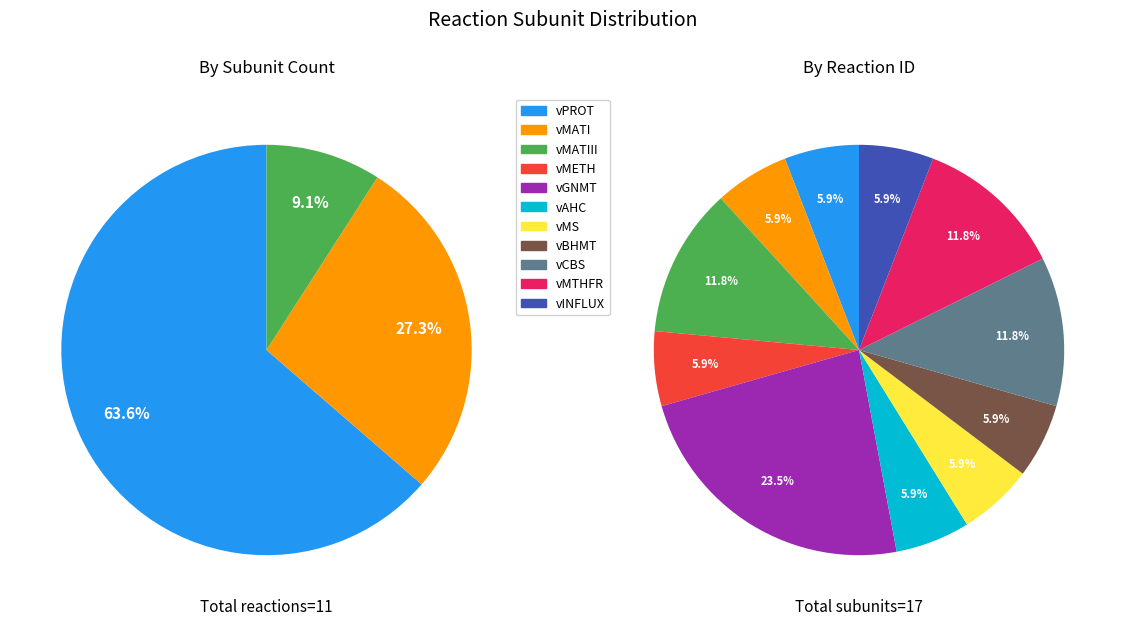

What is the largest slice in the pie chart?

vGNMT